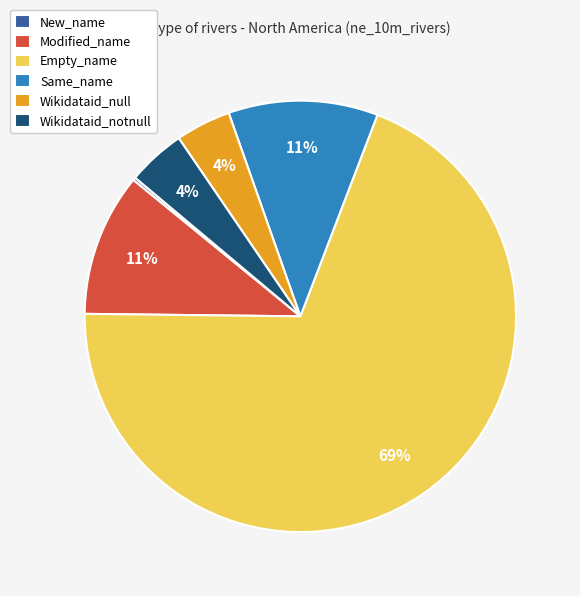

Is the sum of Same_name and Empty_name greater than half?

Yes